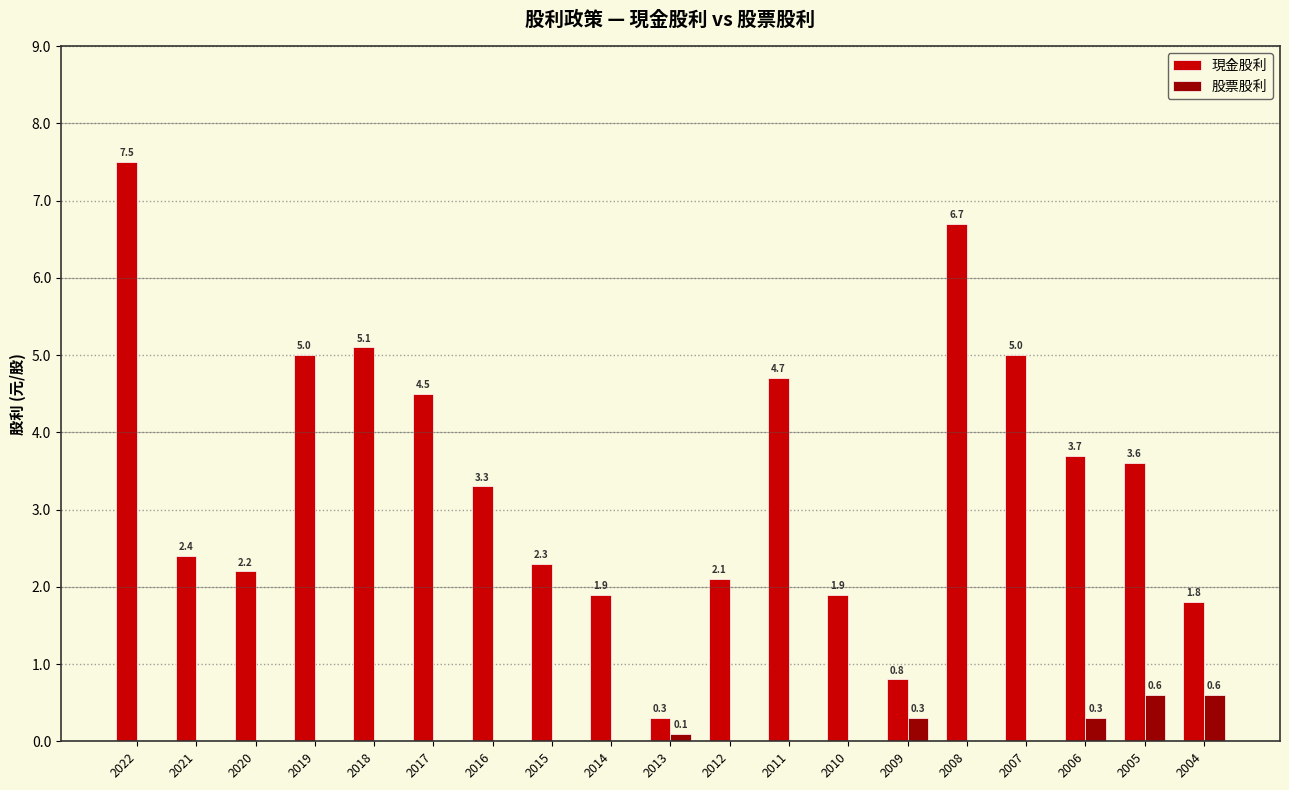

Is the value of 股票股利 at 2020 greater than the value of 現金股利 at 2011?

No